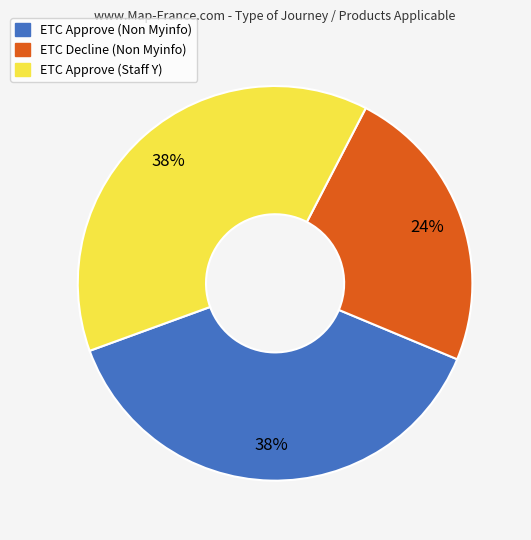

To the nearest percent, what portion does ETC Approve (Non Myinfo) represent?

38%